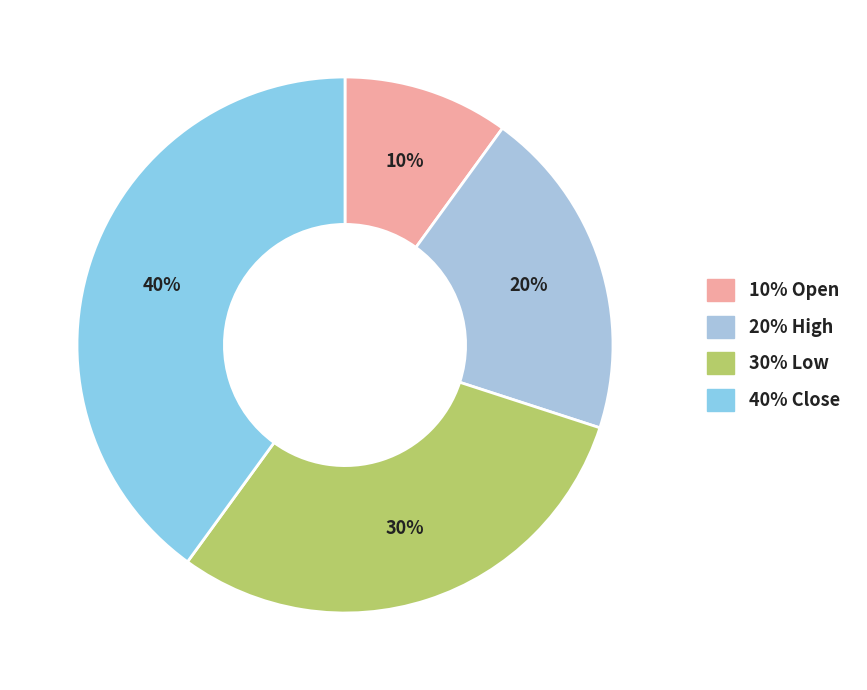

To the nearest percent, what is the average slice percentage?

25%